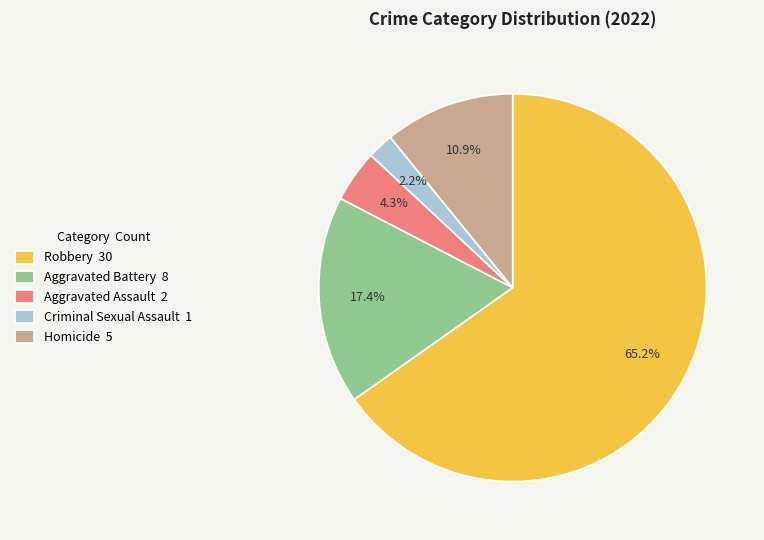

Combined, do Aggravated Assault and Aggravated Battery account for over 50%?

No